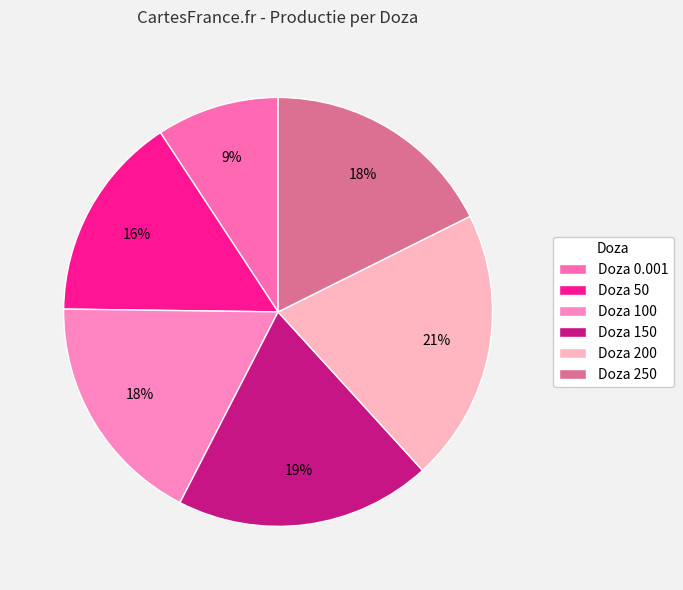

How many slices are in this pie chart?

6